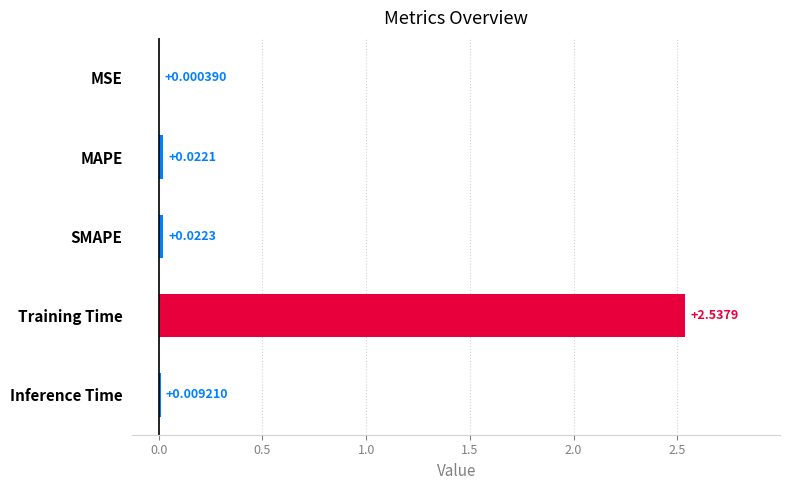

Where is the data nearest to the value 1?

SMAPE